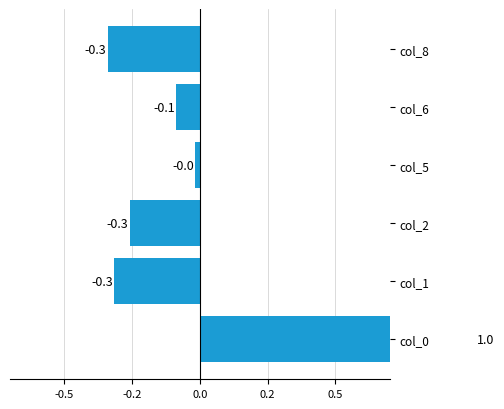

How many bars are there in total?

6